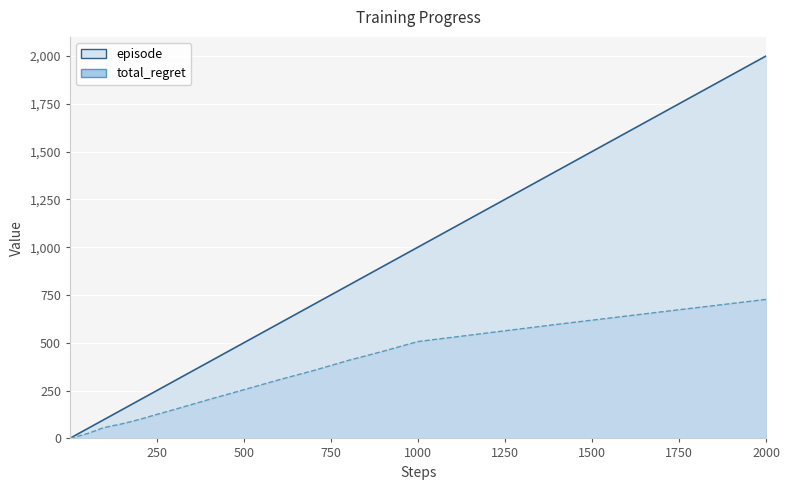

True or false: total_regret_line has more than 1 interior local peaks.

False